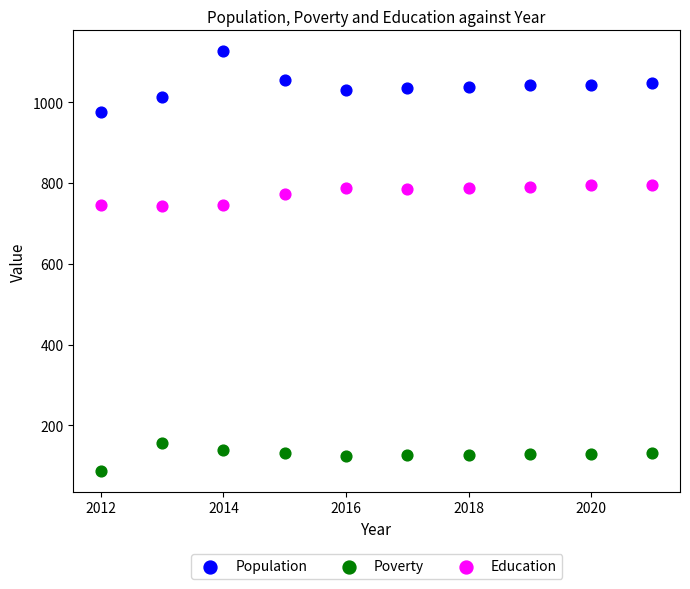

What is the X range (max minus min) for the scatter plot?

9